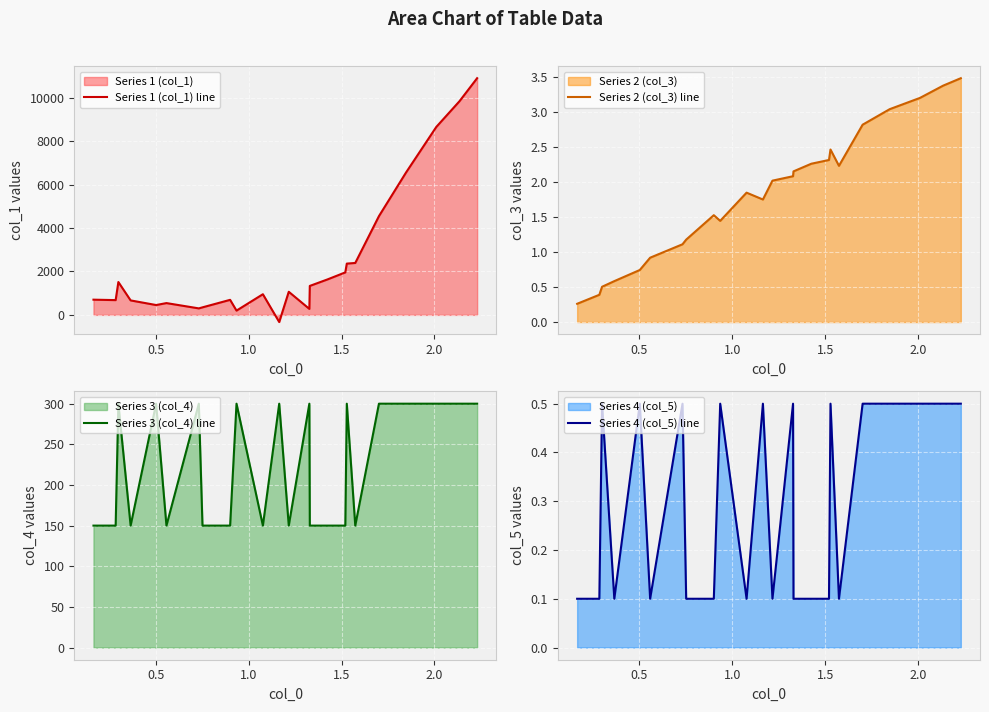

What is the difference between the second highest and minimum values in the Series 4 (col_5) line series?

0.4